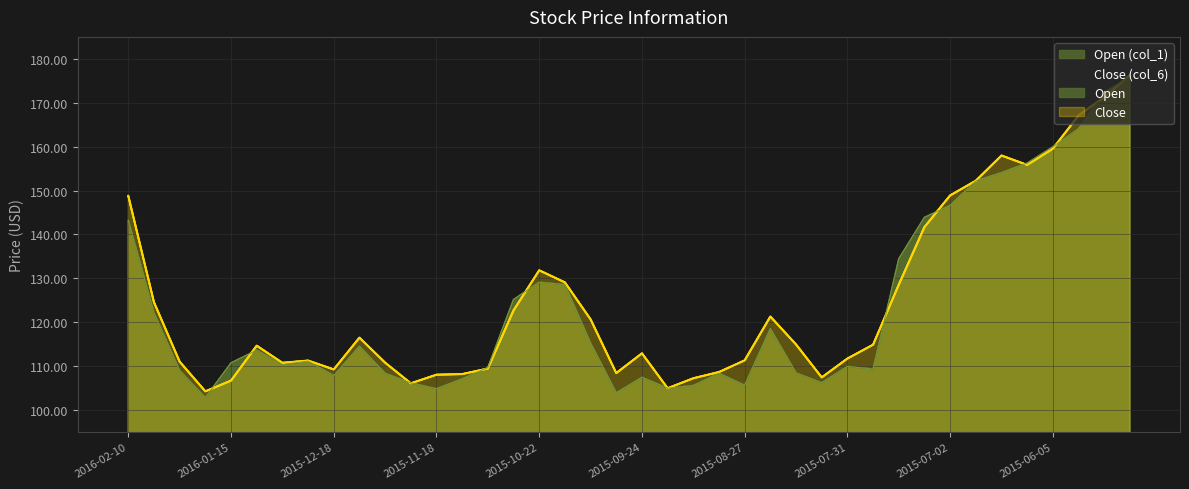

Where is Close (col_6) nearest to the value 140?

2015-07-10